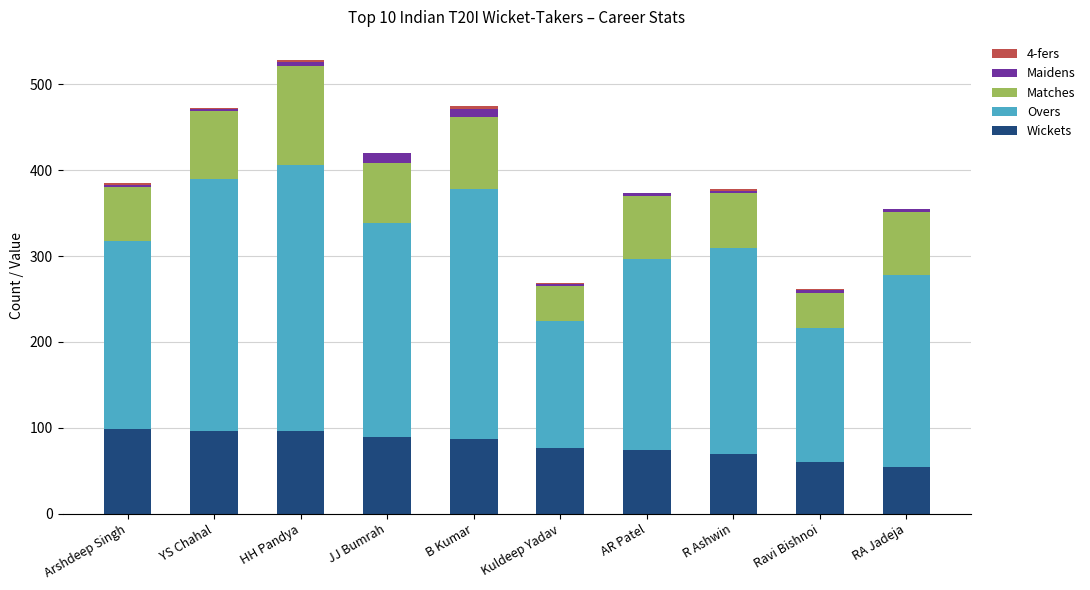

The value of Wickets at AR Patel is 74. True or false?

True